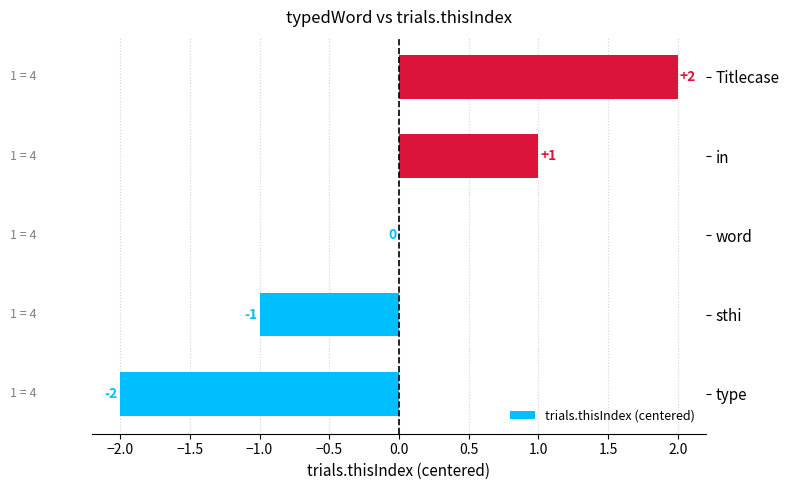

Count the number of data series in this chart.

1